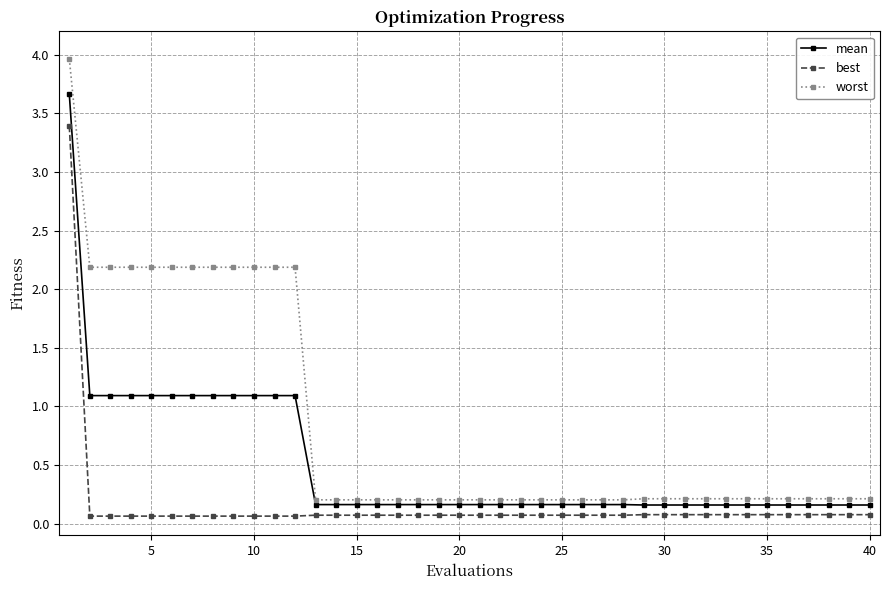

At how many categories does at least one series exceed 1?

12